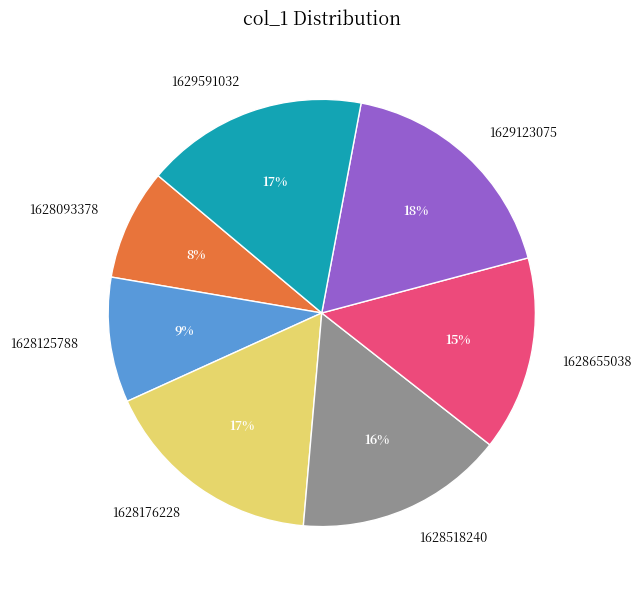

Which slice is the largest?

1629123075